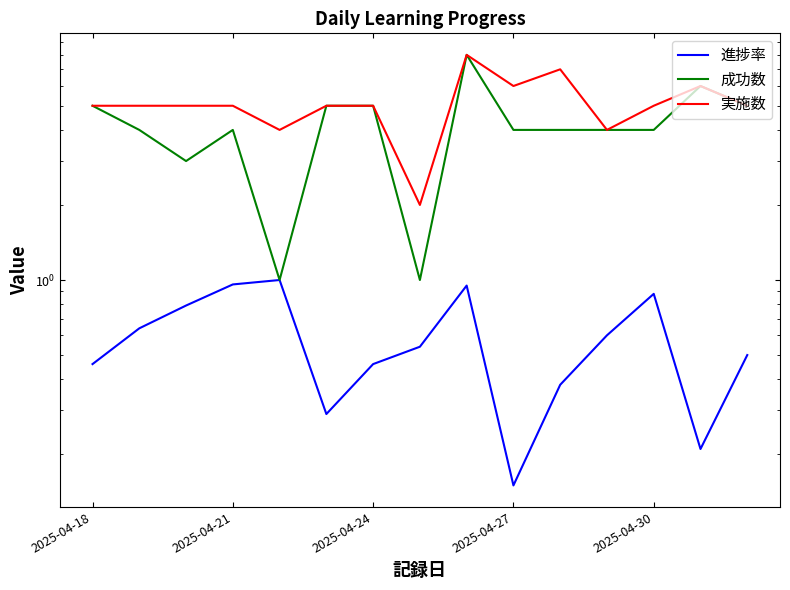

Which series has the largest range (max minus min)?

成功数